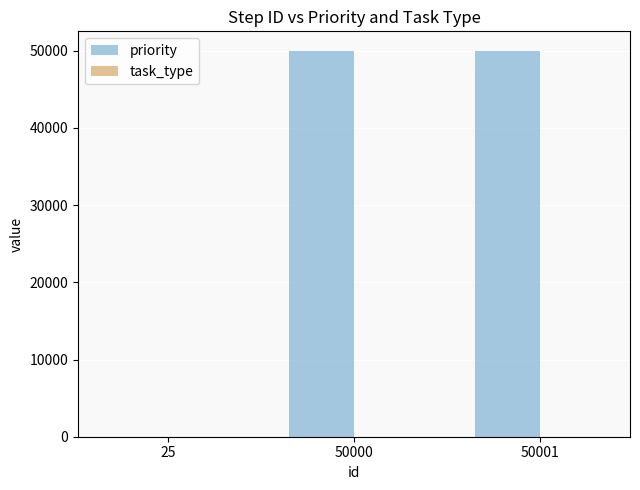

What is the sum of all values?

100026